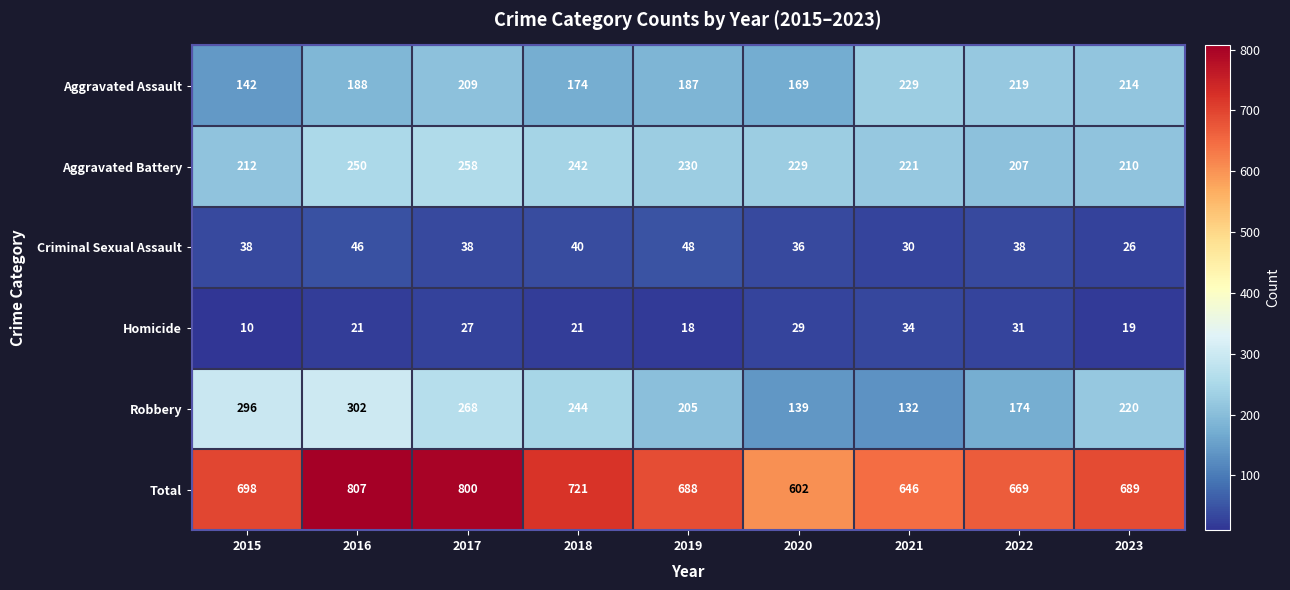

At which label does Robbery first exceed 220?

2015